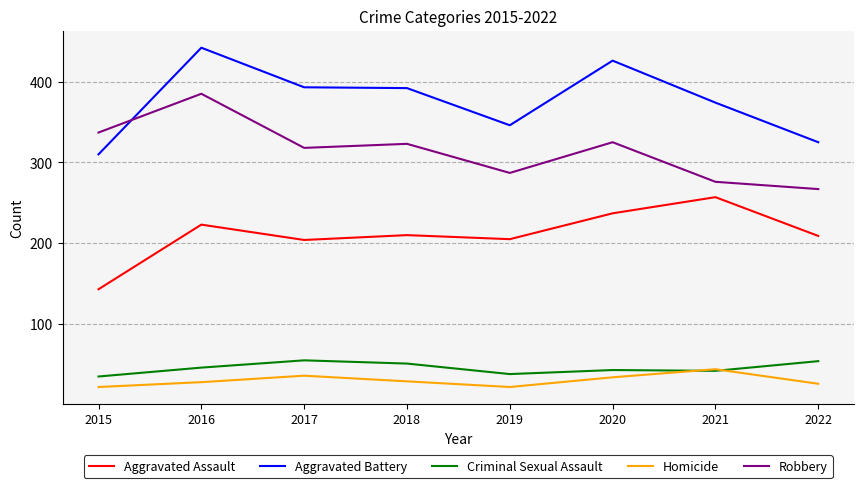

What is the sum of all Homicide values?

241